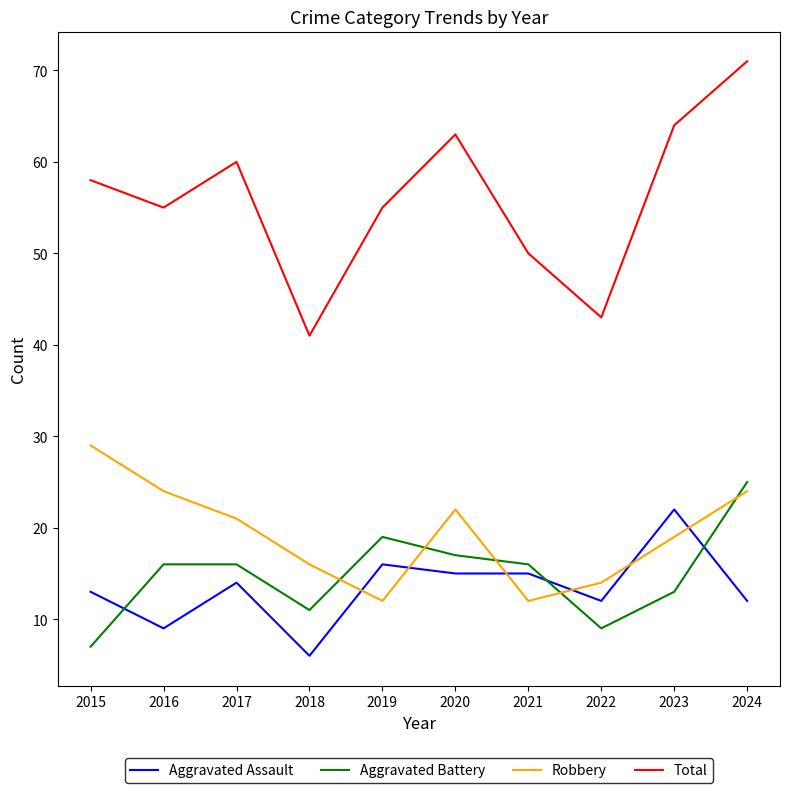

List the series in order of their peak value, lowest first.

Aggravated Assault, Aggravated Battery, Robbery, Total